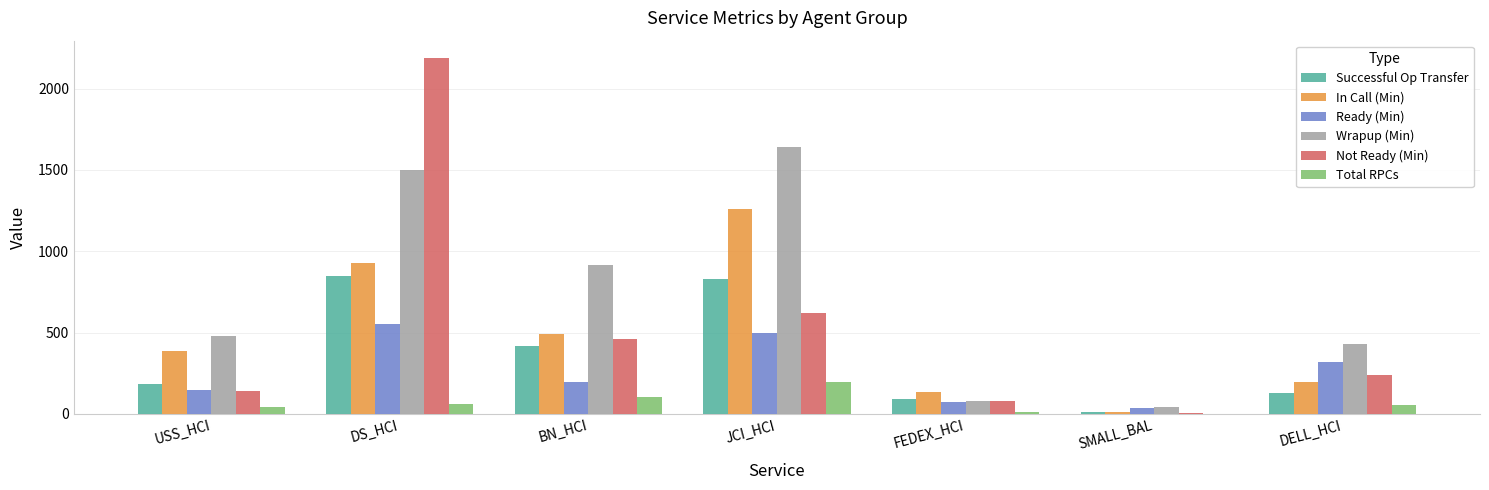

How many data points does each series have?

7